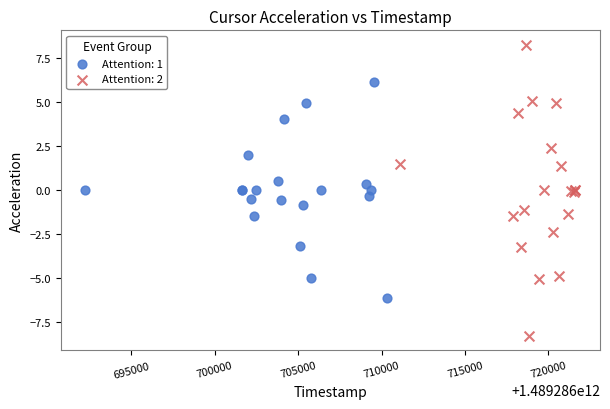

Which series contains the lowest Y value?

Attention: 2